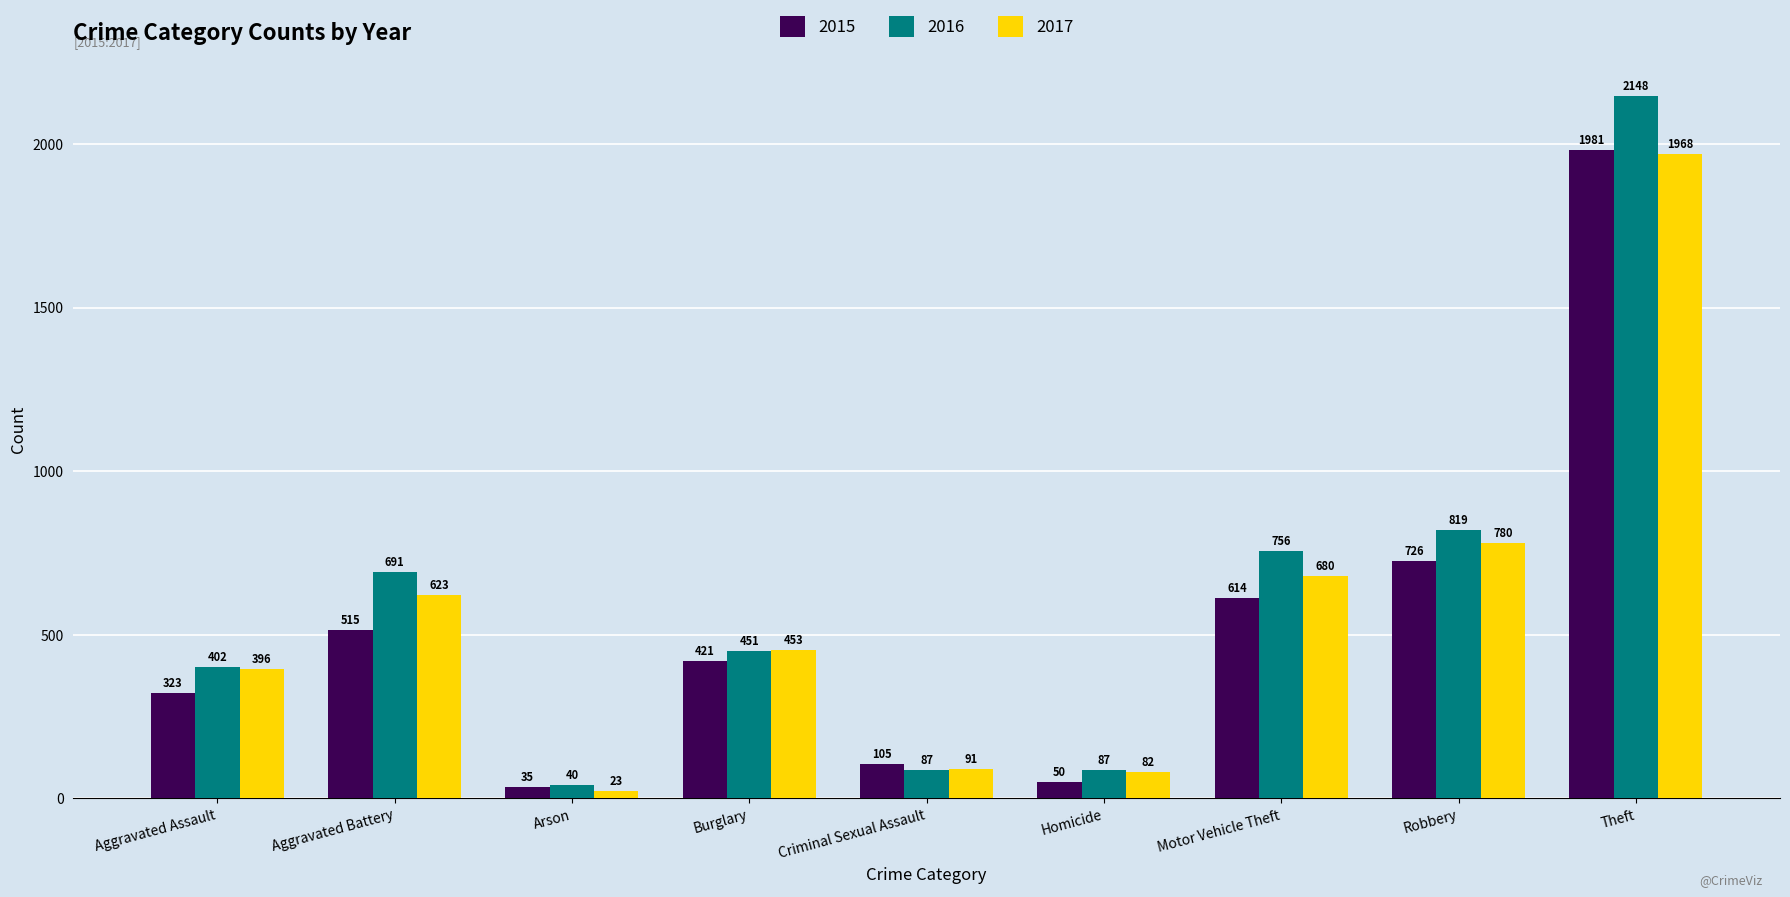

Between Burglary and Theft, which series saw the biggest shift?

2016